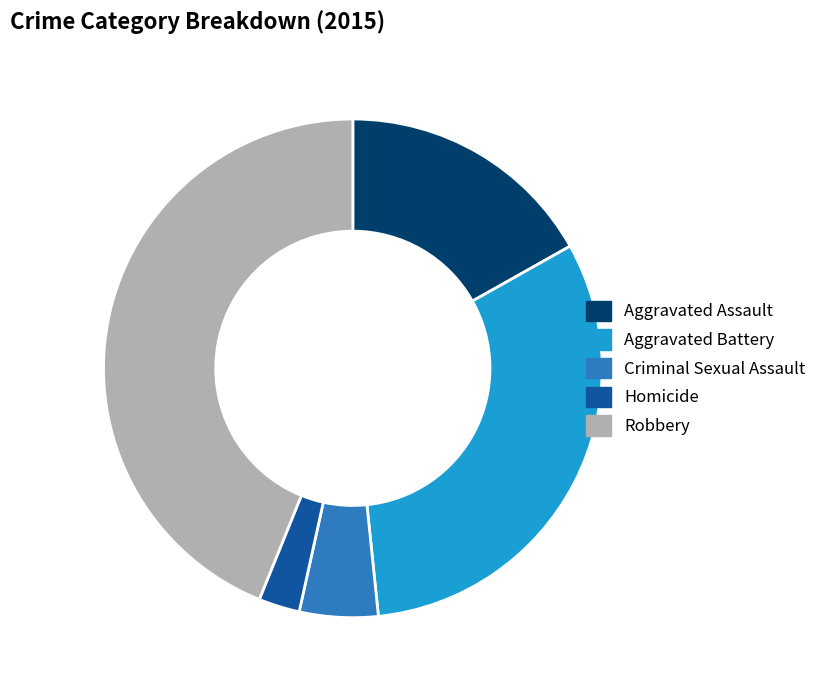

Is it true that Aggravated Assault is 17% of the pie?

True